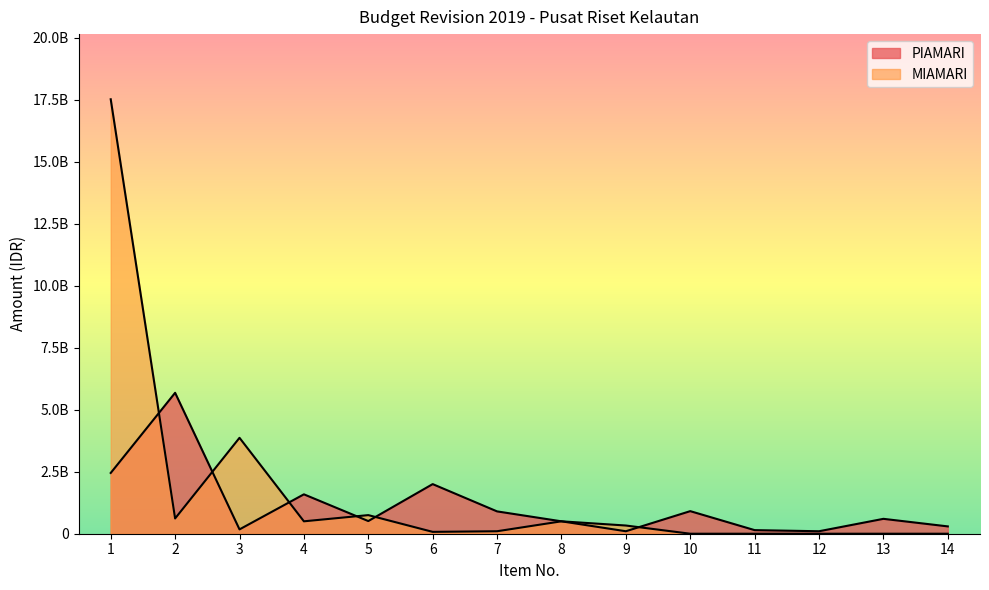

True or false: MIAMARI has more than 2 interior local peaks.

True